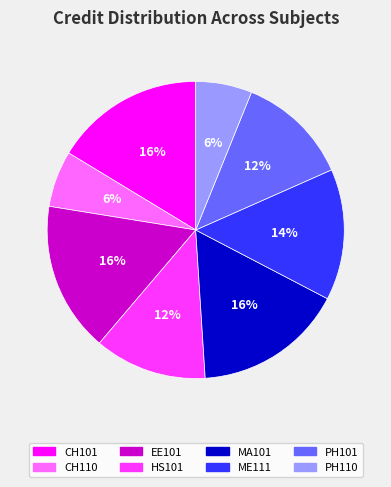

Combined, do CH110 and CH101 account for over 50%?

No